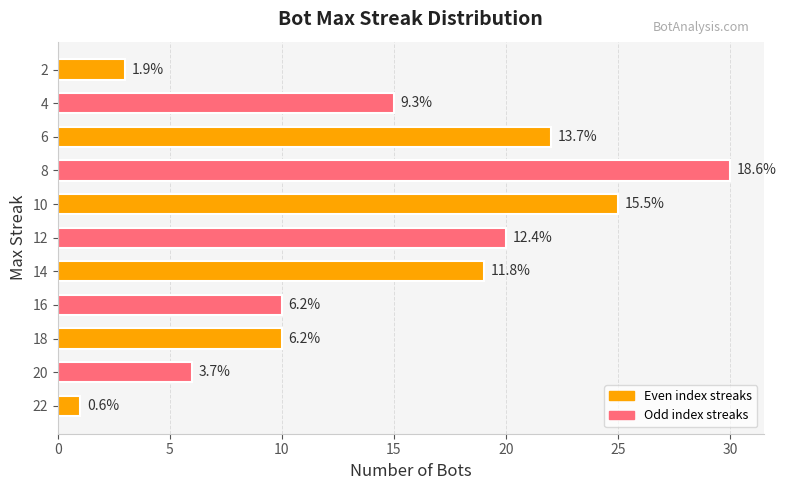

Are the bars horizontal?

Yes